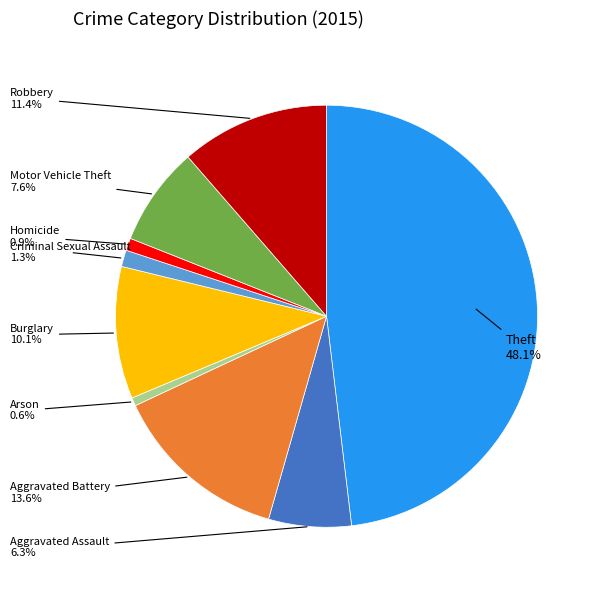

Does Robbery account for over 50% of the chart?

No